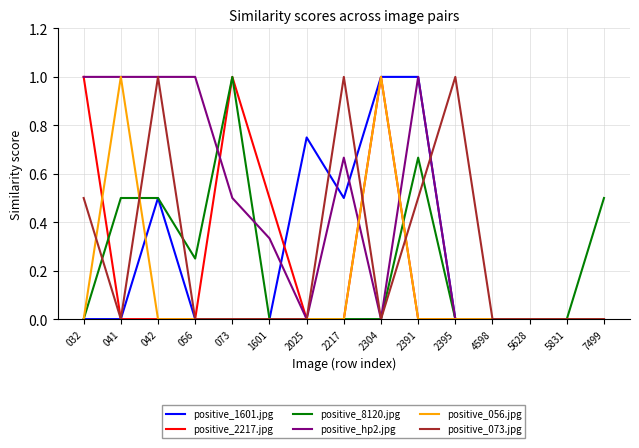

What is the sum of all positive_hp2.jpg values?

6.5